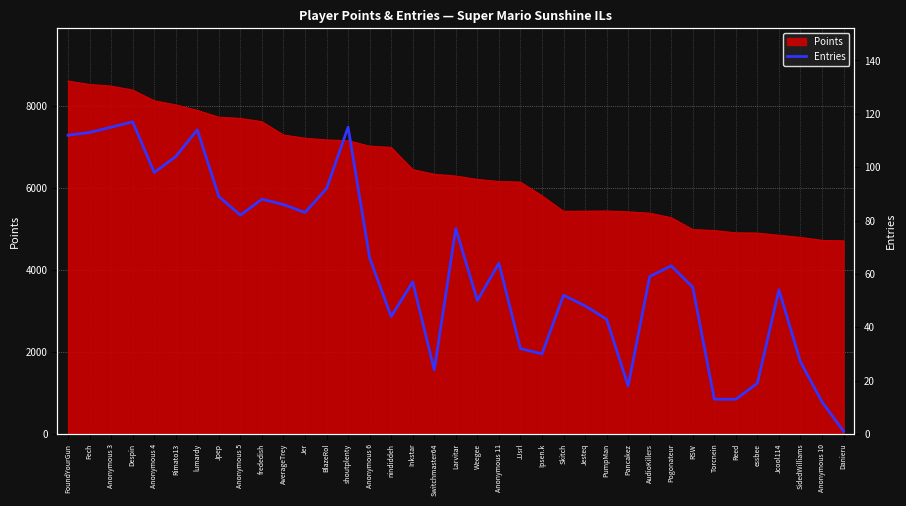

The chart shows a value of 92 at Anonymous 6. True or false?

False